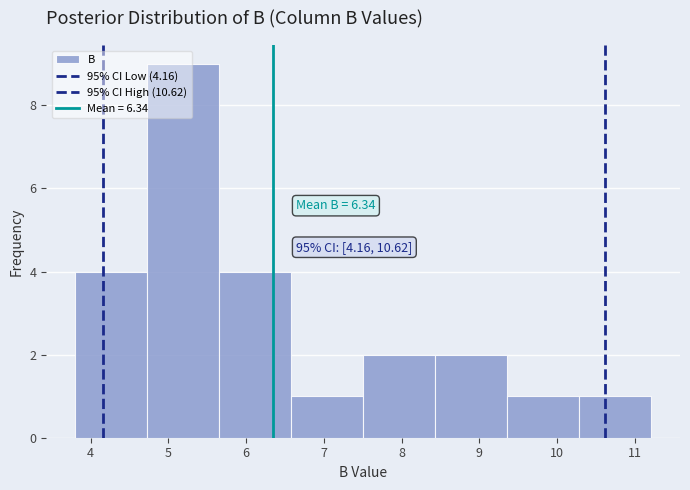

Which range on the x-axis has the tallest bar?

4.7 to 5.7